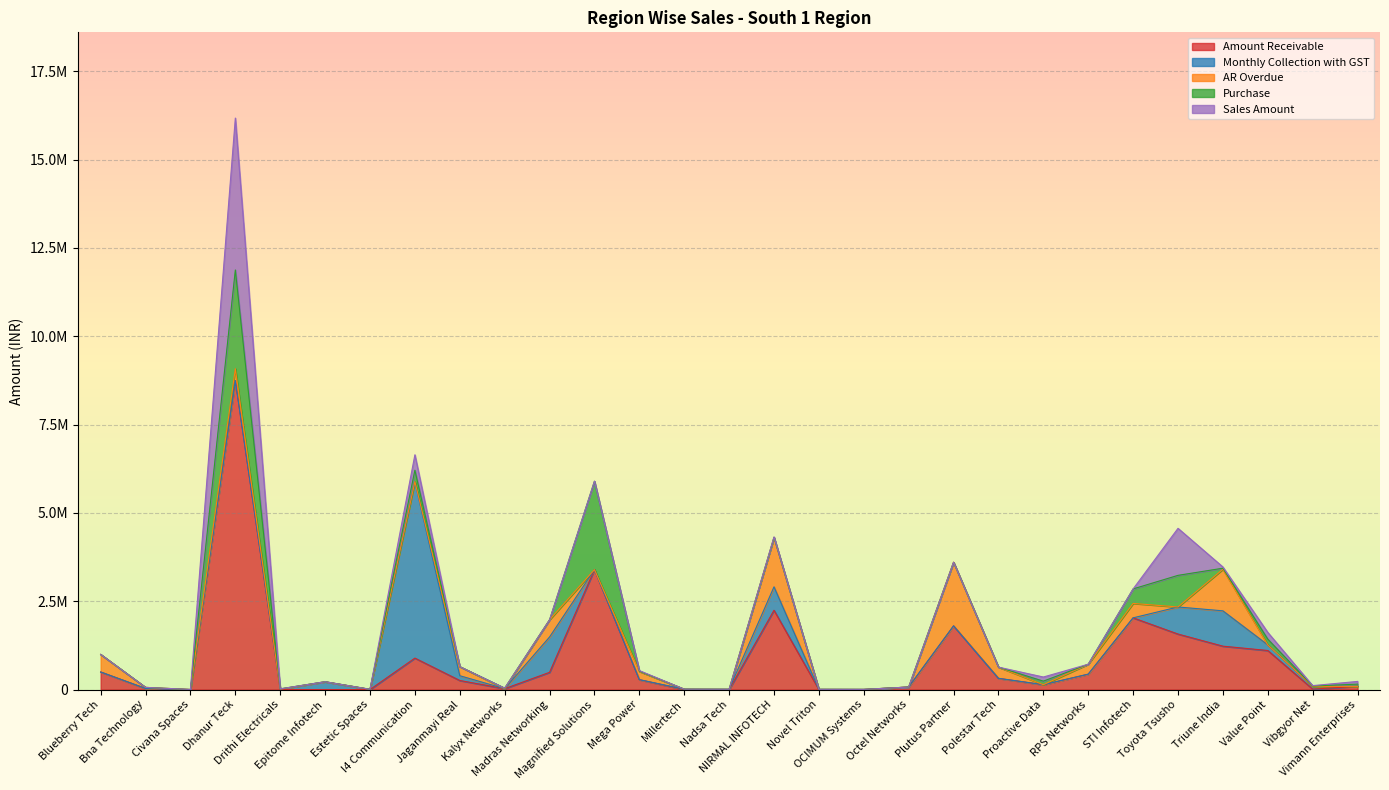

How many positive values does the Monthly Collection with GST series have?

16